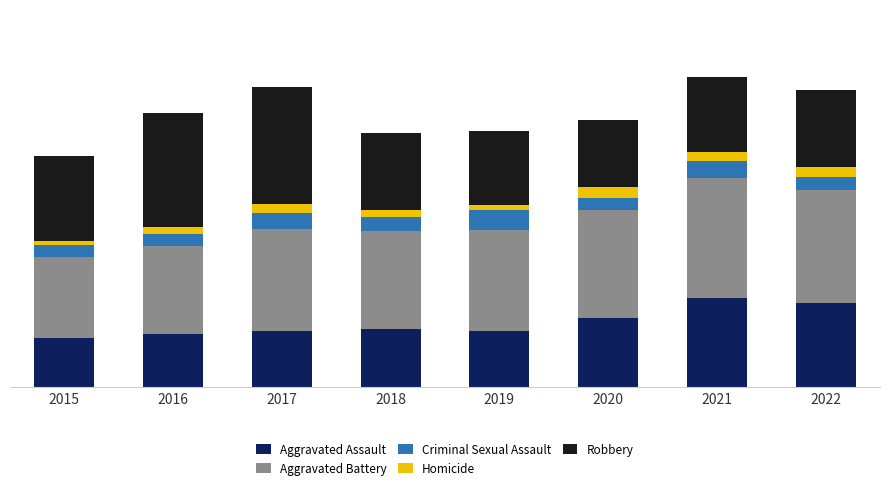

What is the sum of all Criminal Sexual Assault values?

430